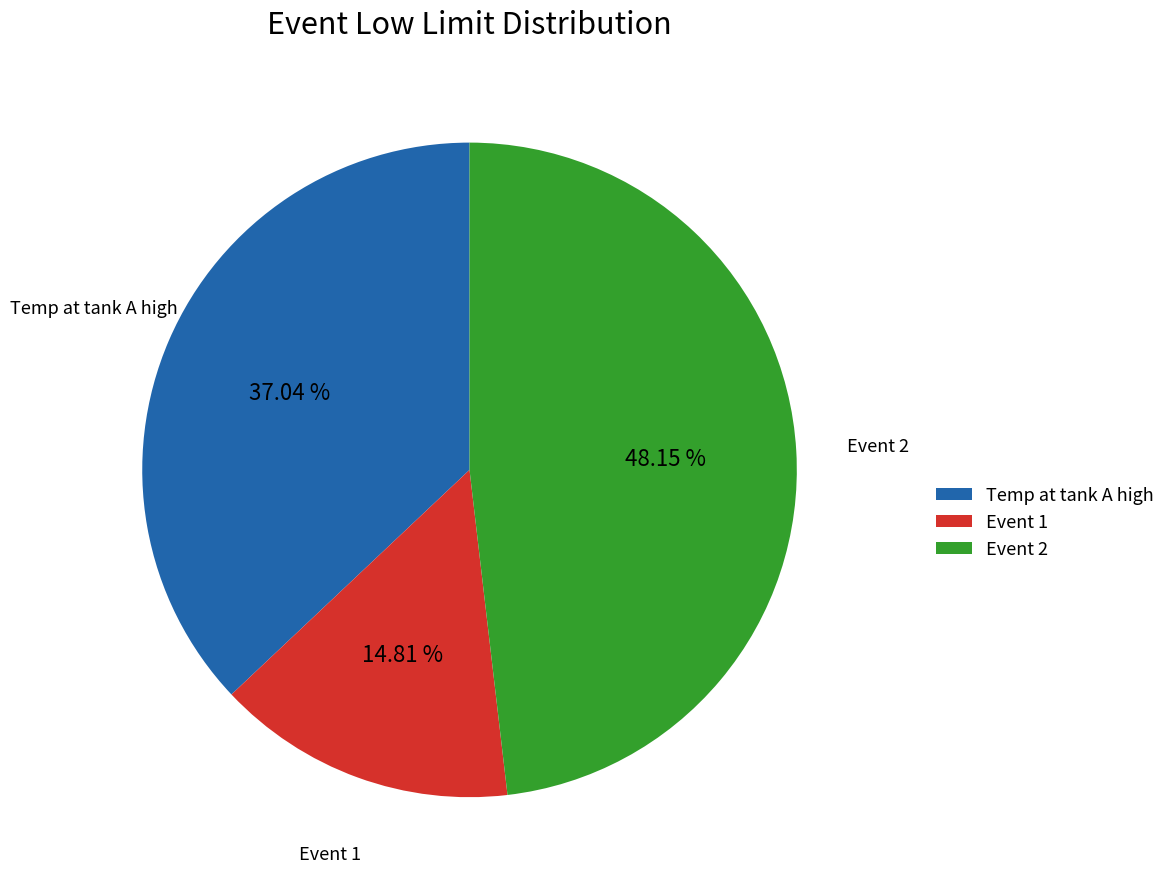

What is the ratio of the value at Event 1 to the value at Event 2?

0.3